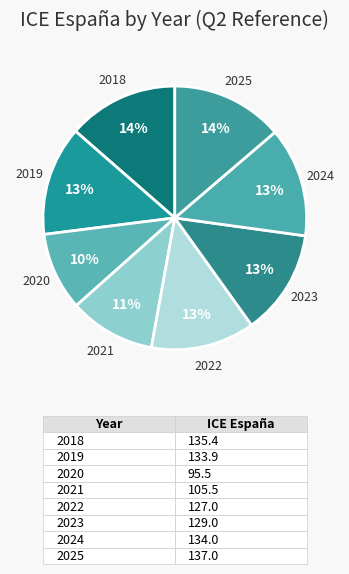

What is the largest slice in the pie chart?

2025